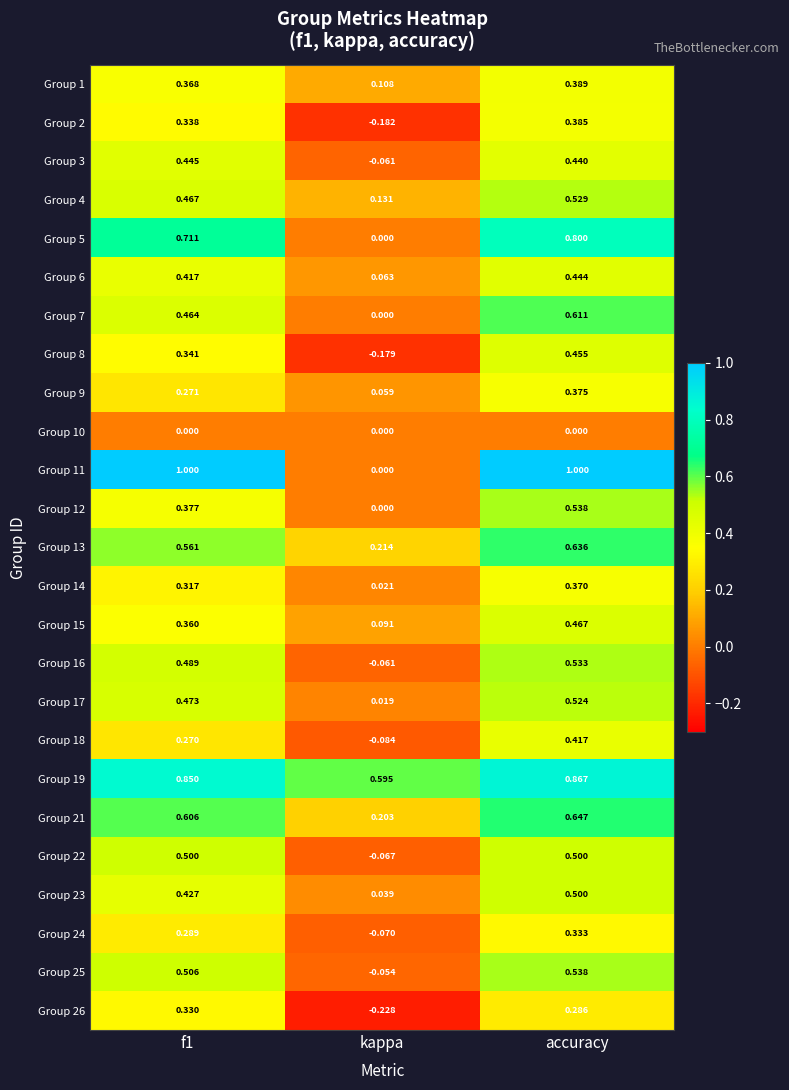

Where is Group 9 nearest to the value 0?

kappa